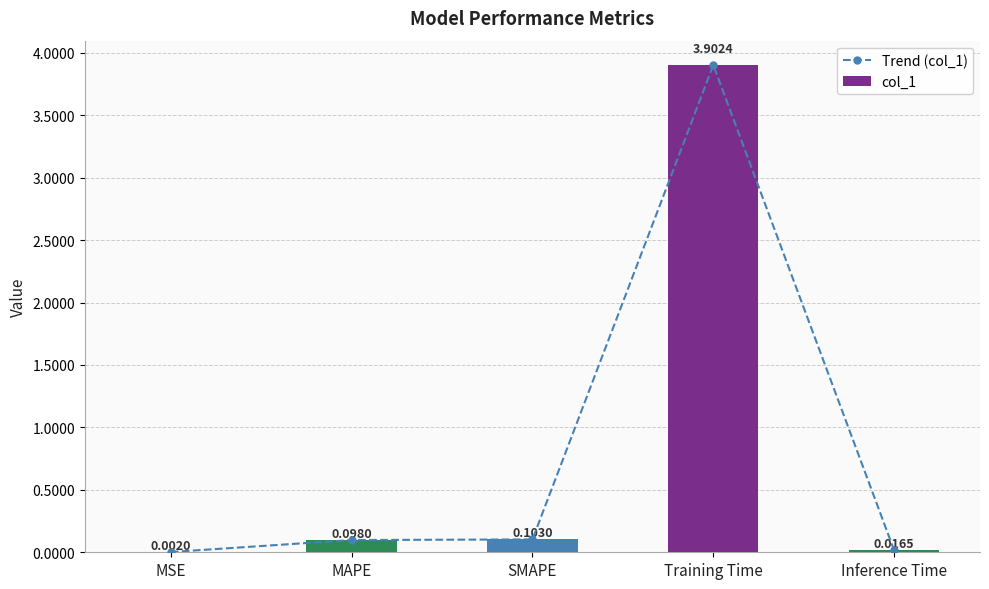

What is the difference between the second highest and minimum values in the col_1 series?

0.1